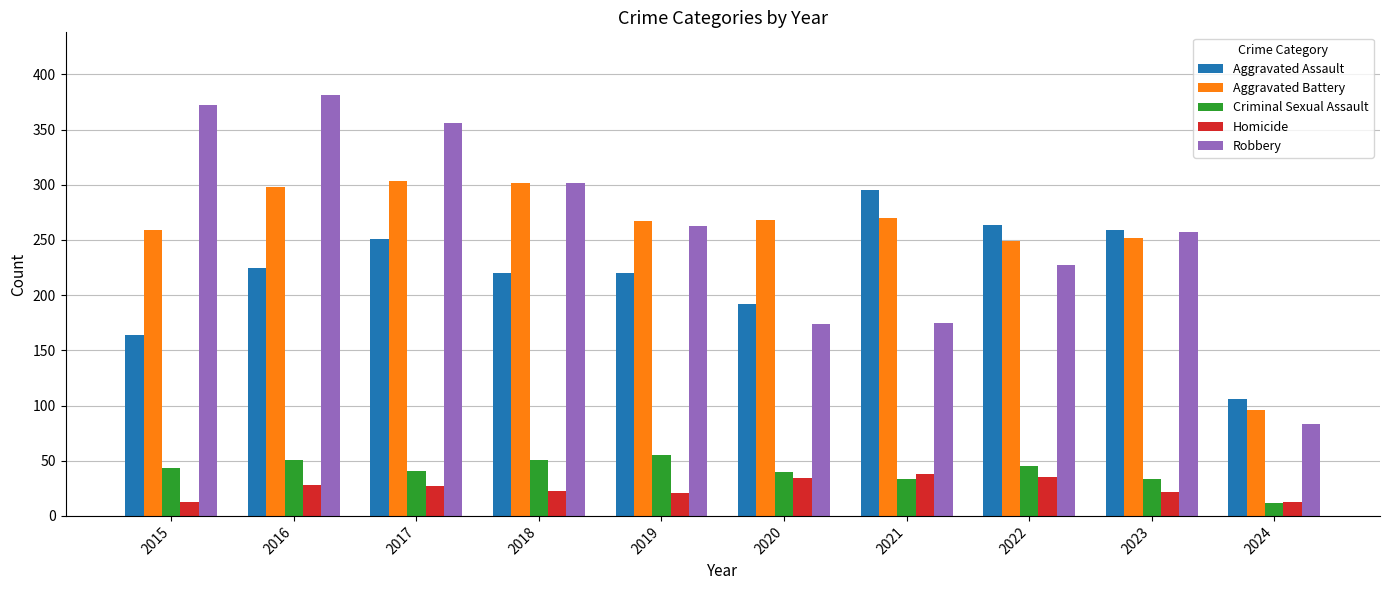

Between 2015 and 2019, which series saw the biggest shift?

Robbery